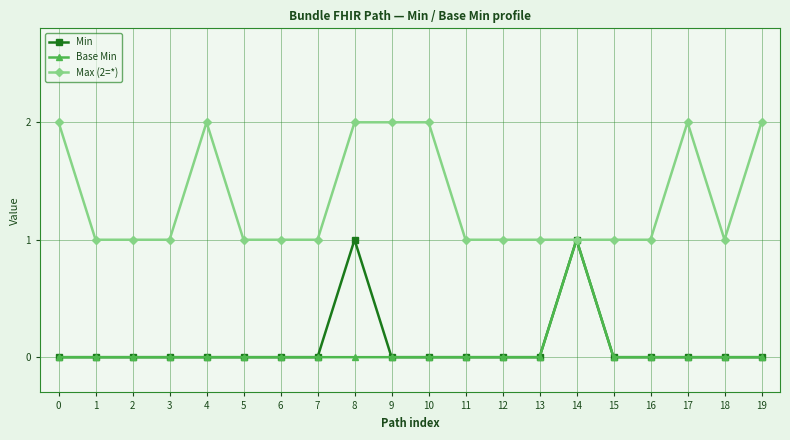

True or false: Min has more than 0 points higher than both neighbors.

True